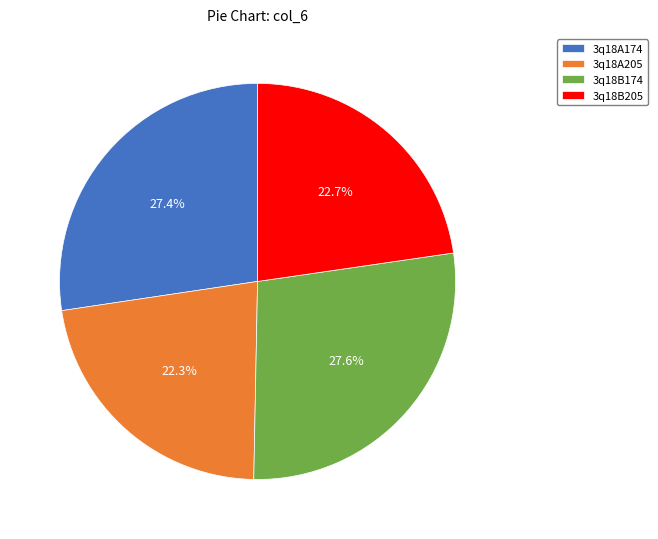

Is there any slice that represents more than half of the pie?

No